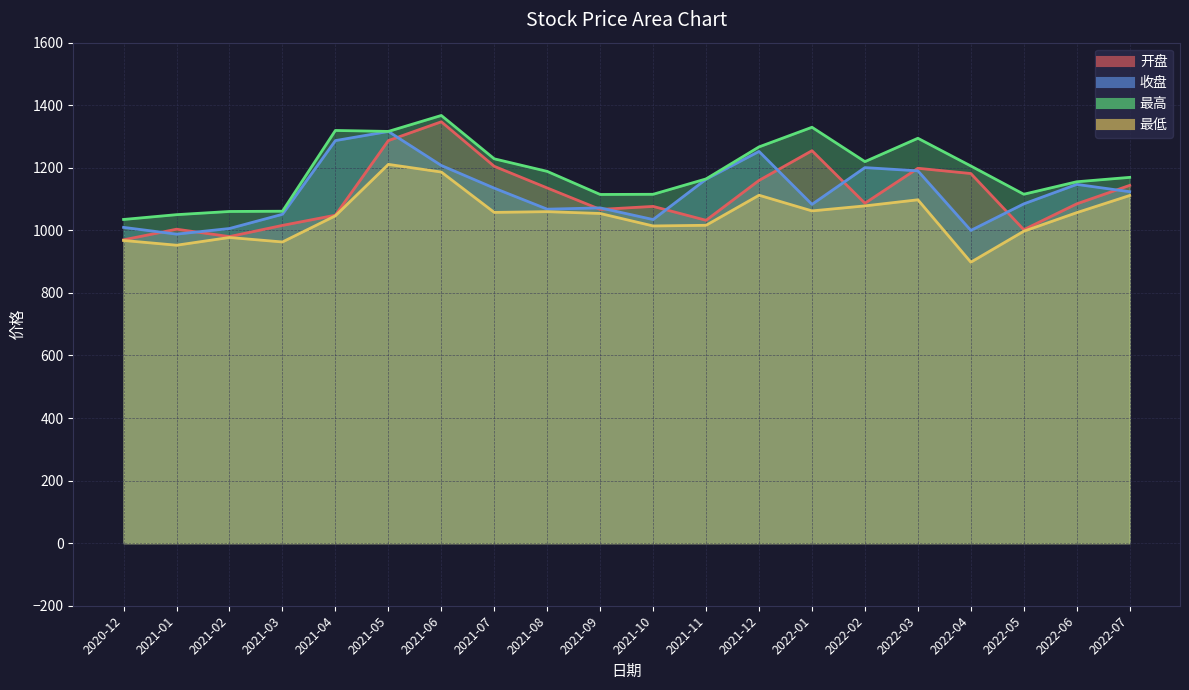

What is the difference between the second highest and second lowest values in the 开盘 series?

306.8